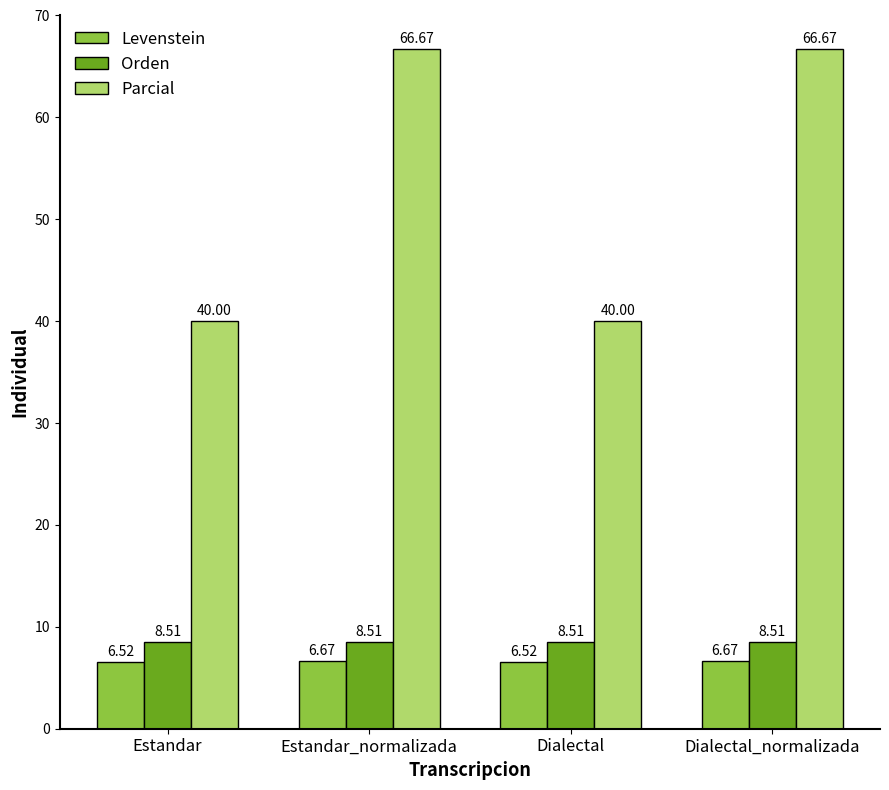

Does the chart contain stacked bars?

No